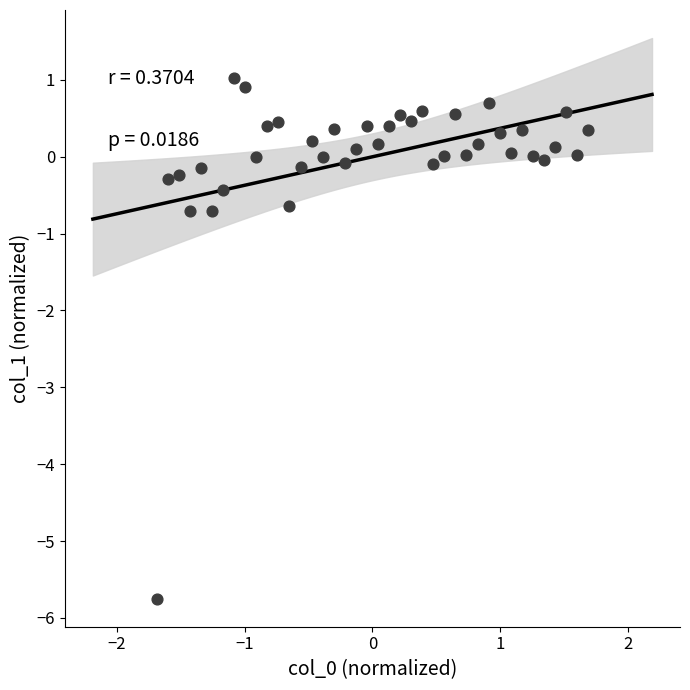

What is the range of Y values (max minus min)?

6.8